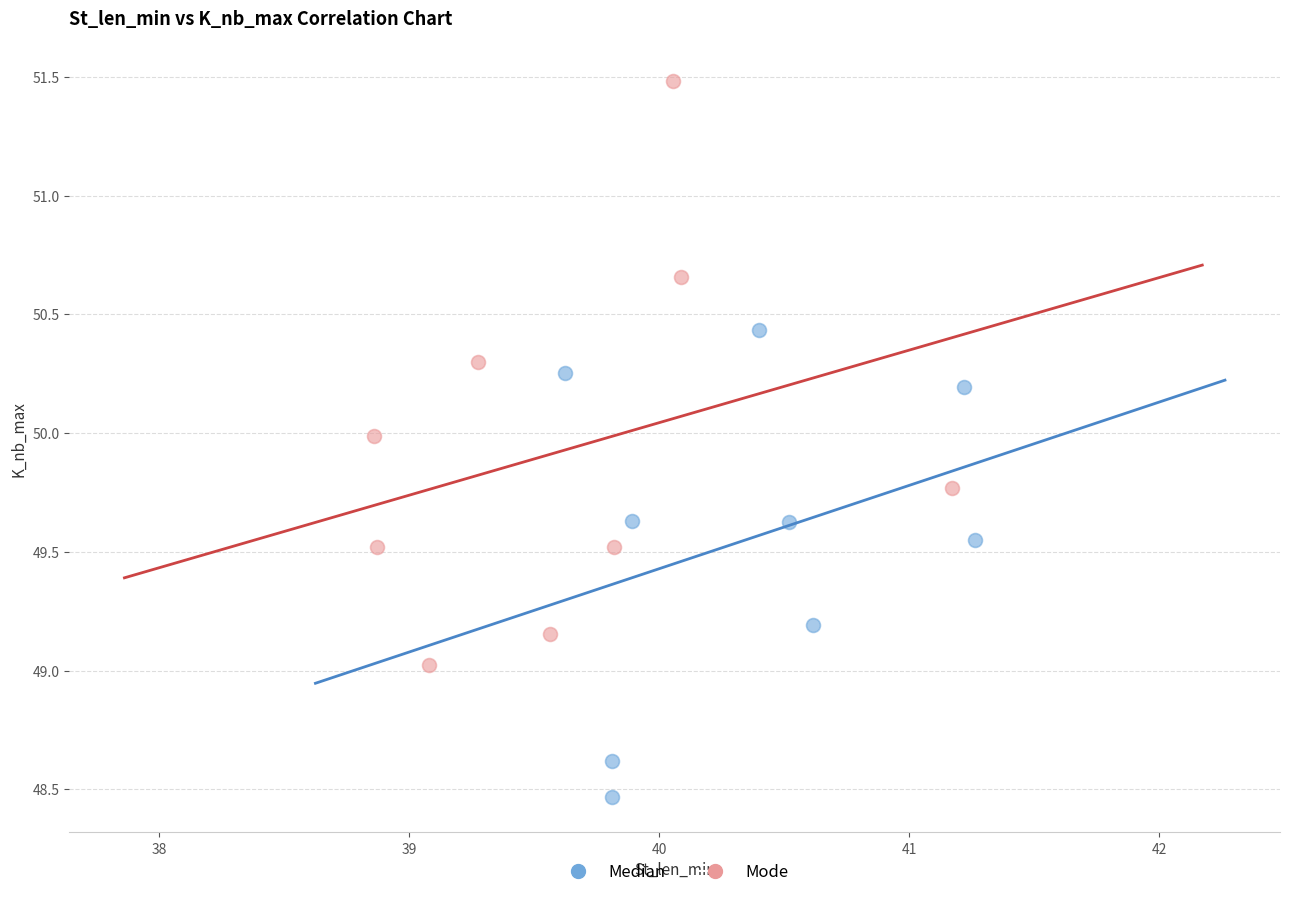

Which series contains the lowest Y value?

Median